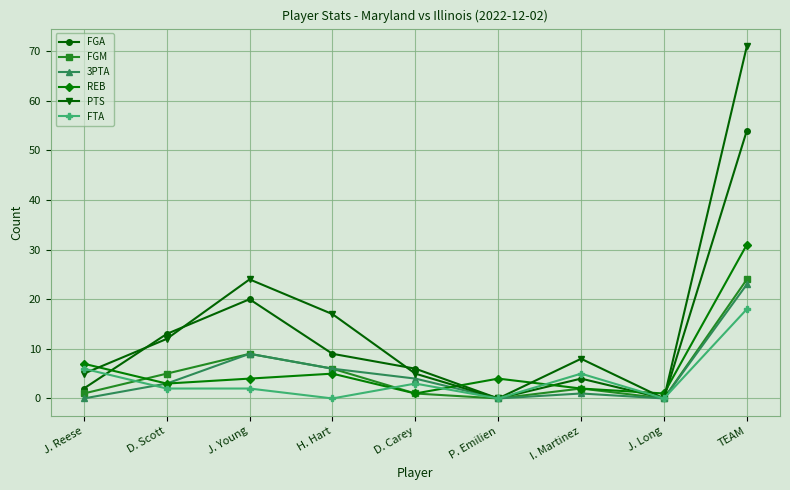

What position from the left is I. Martinez?

7